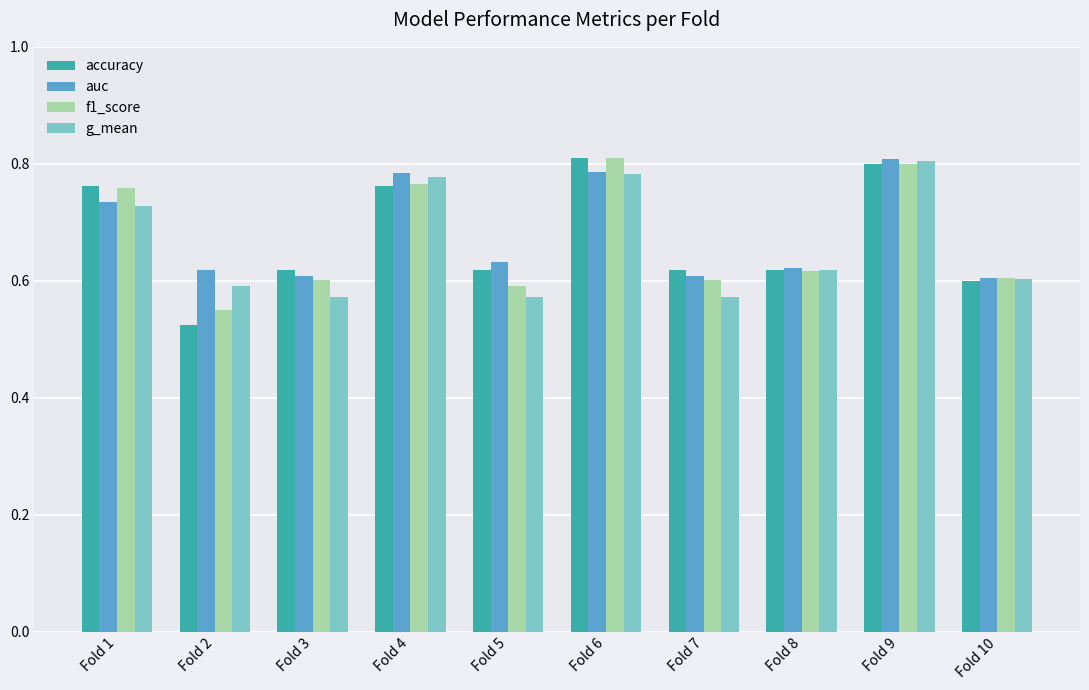

At how many categories does at least one series exceed 0?

10